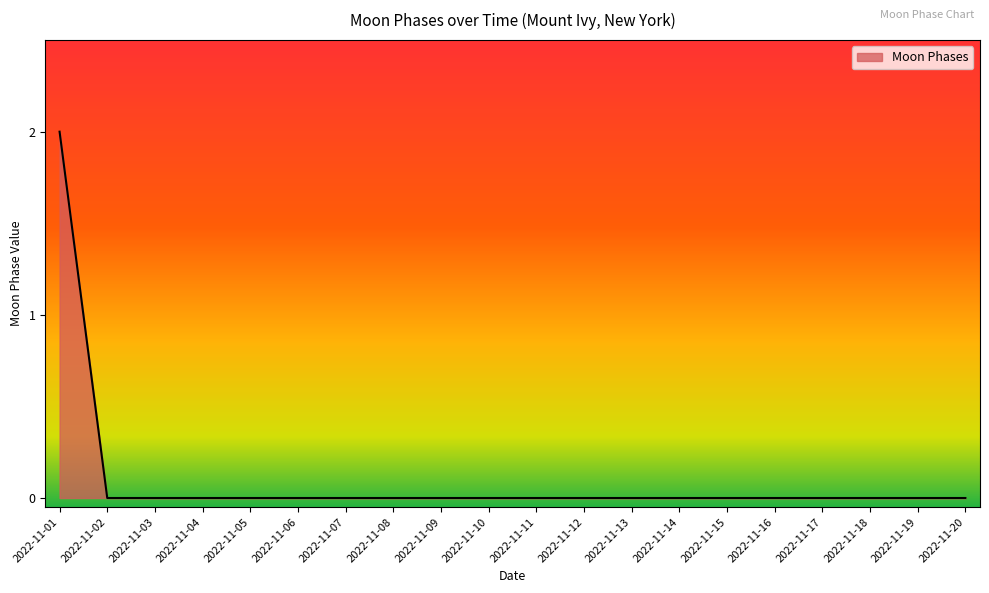

At which category does the chart reach its peak across all series?

2022-11-01